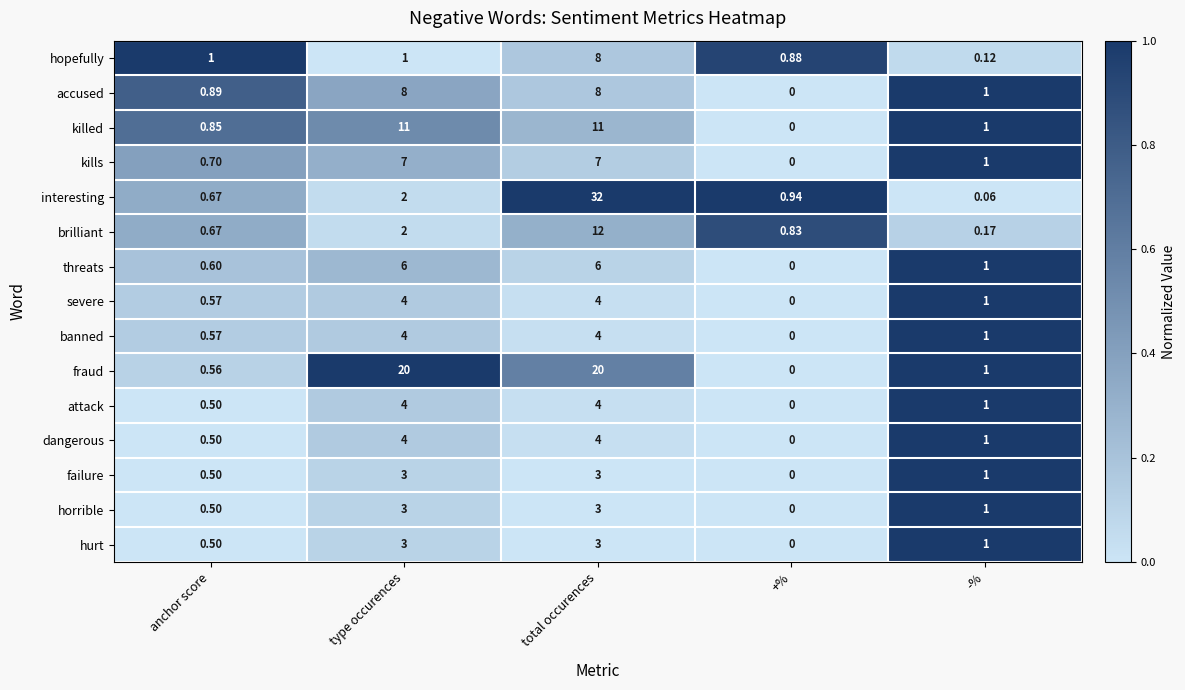

At which category does the chart reach its minimum across all series?

+%